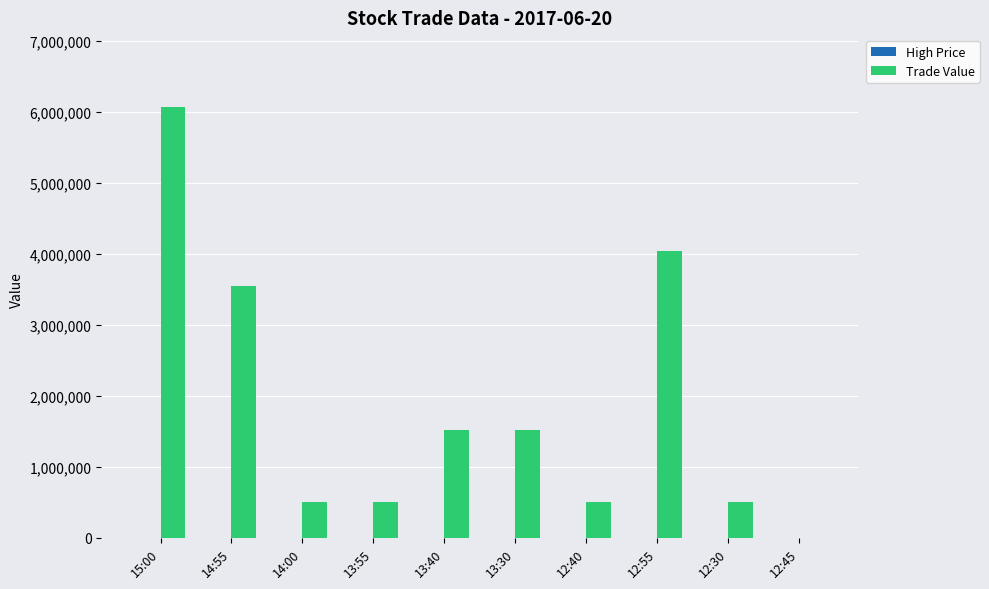

What is the greatest value displayed?

6072000